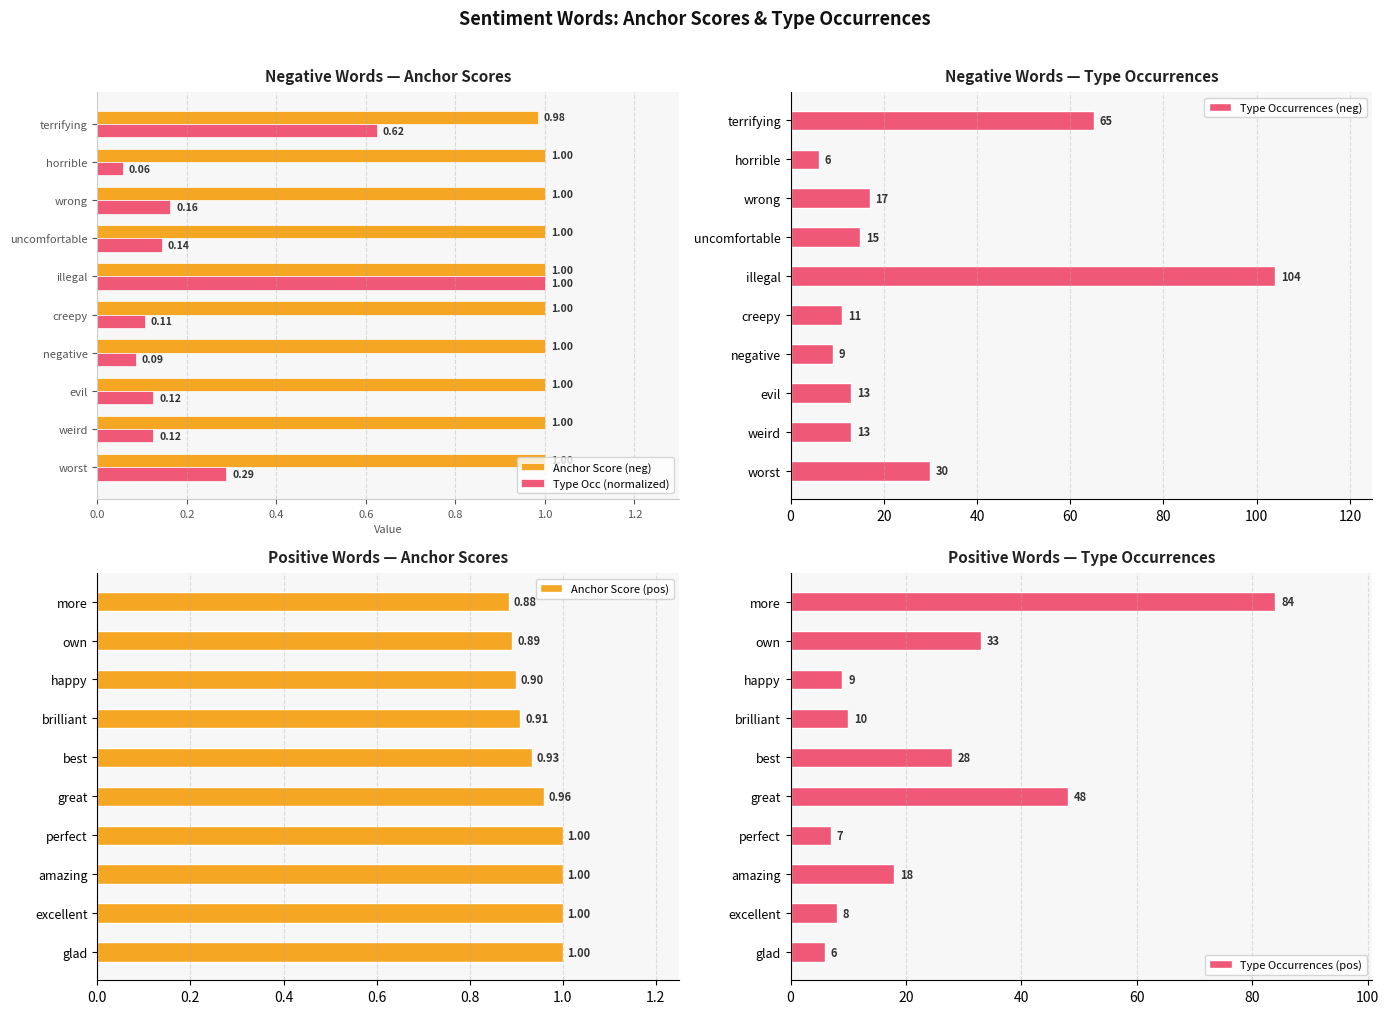

Read the Anchor Score (neg) value at terrifying.

1.0